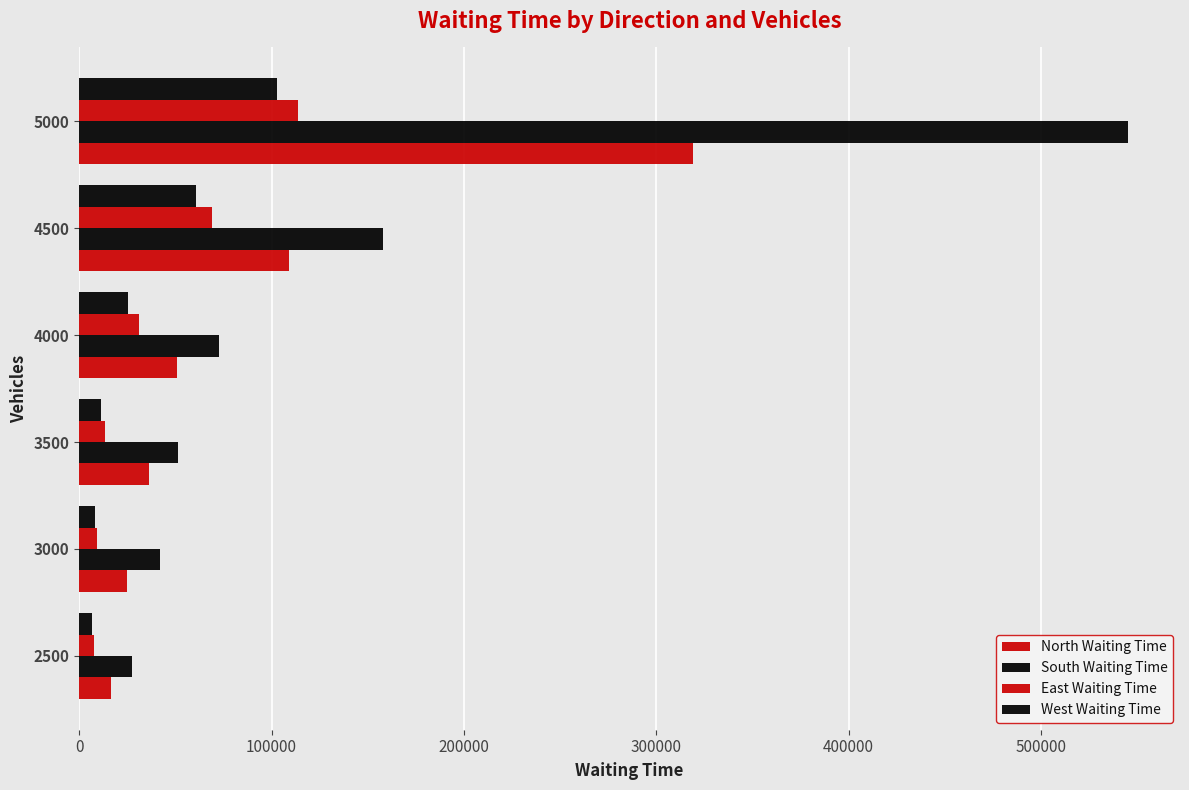

What is the average value of the East Waiting Time series?

40778